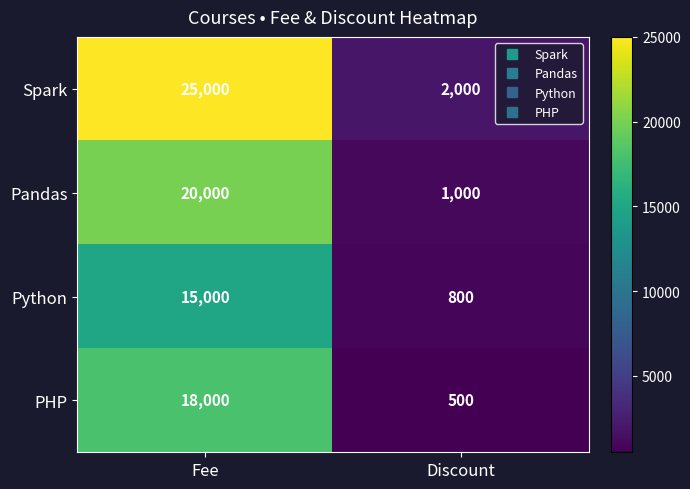

What is the sum of the Python values at Fee and Discount?

15800